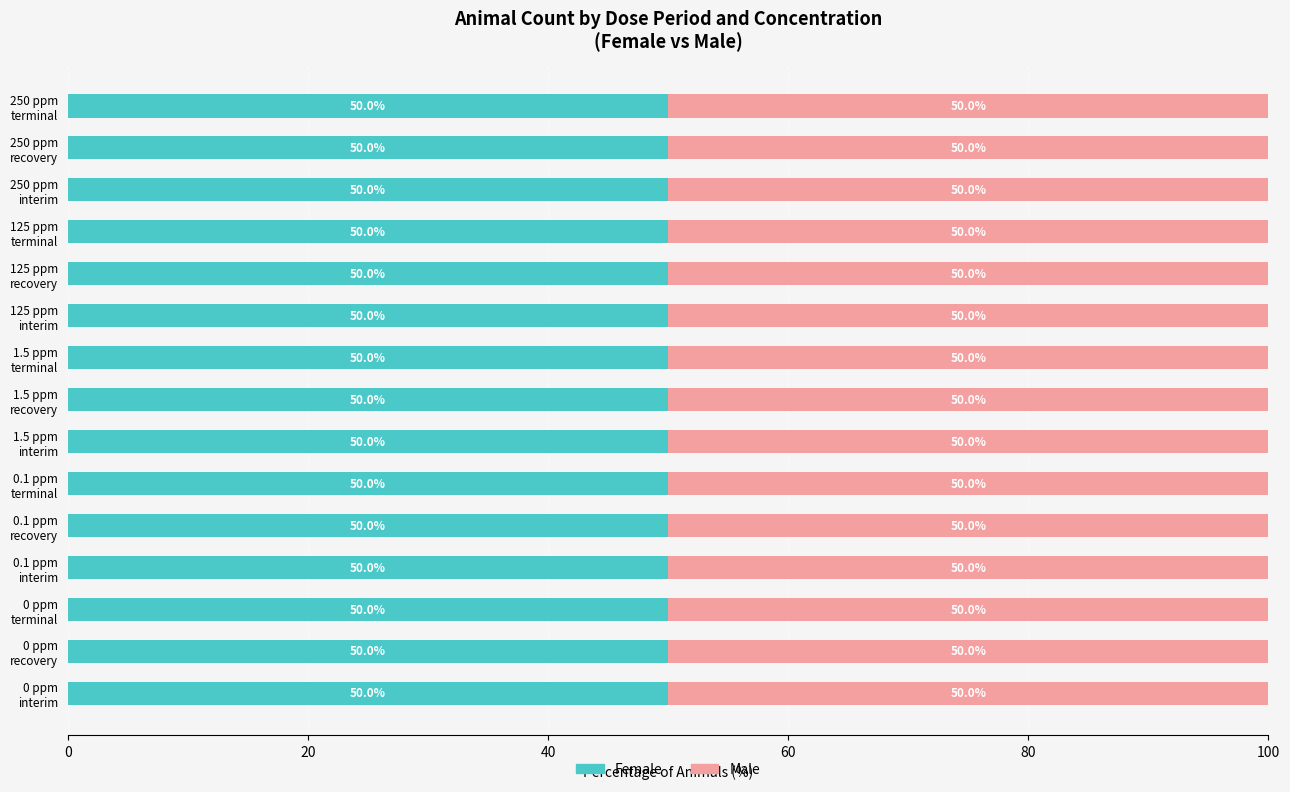

Which label corresponds to the largest value in the chart?

0 ppm terminal